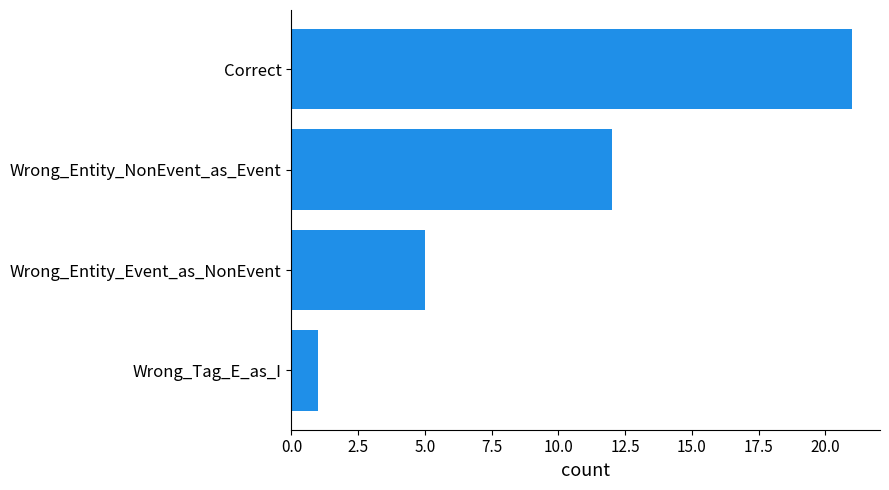

Which has a higher value, Wrong_Entity_NonEvent_as_Event or Wrong_Entity_Event_as_NonEvent?

Wrong_Entity_NonEvent_as_Event